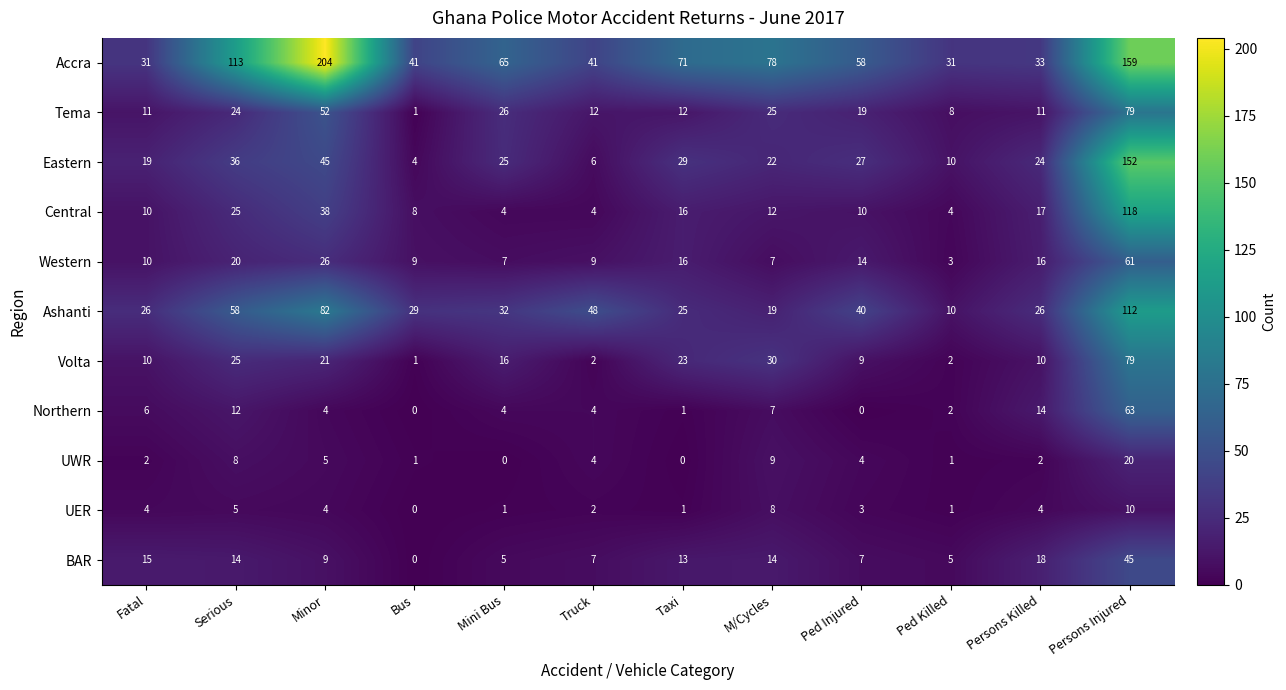

Which series has the largest total across all categories?

Accra